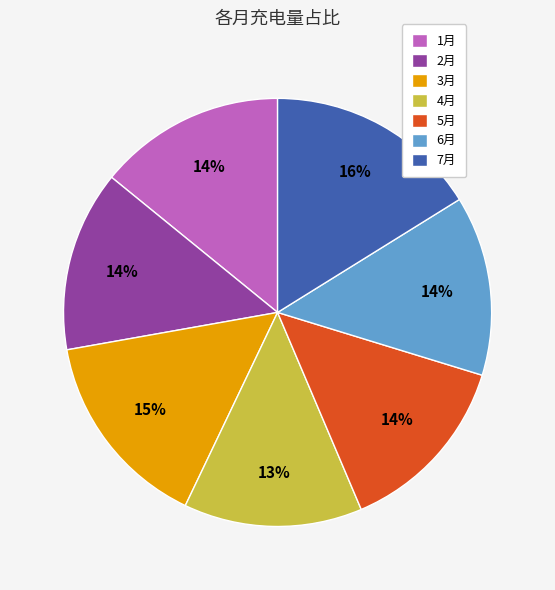

What is the ratio of the value at 3月 to the value at 5月?

1.1